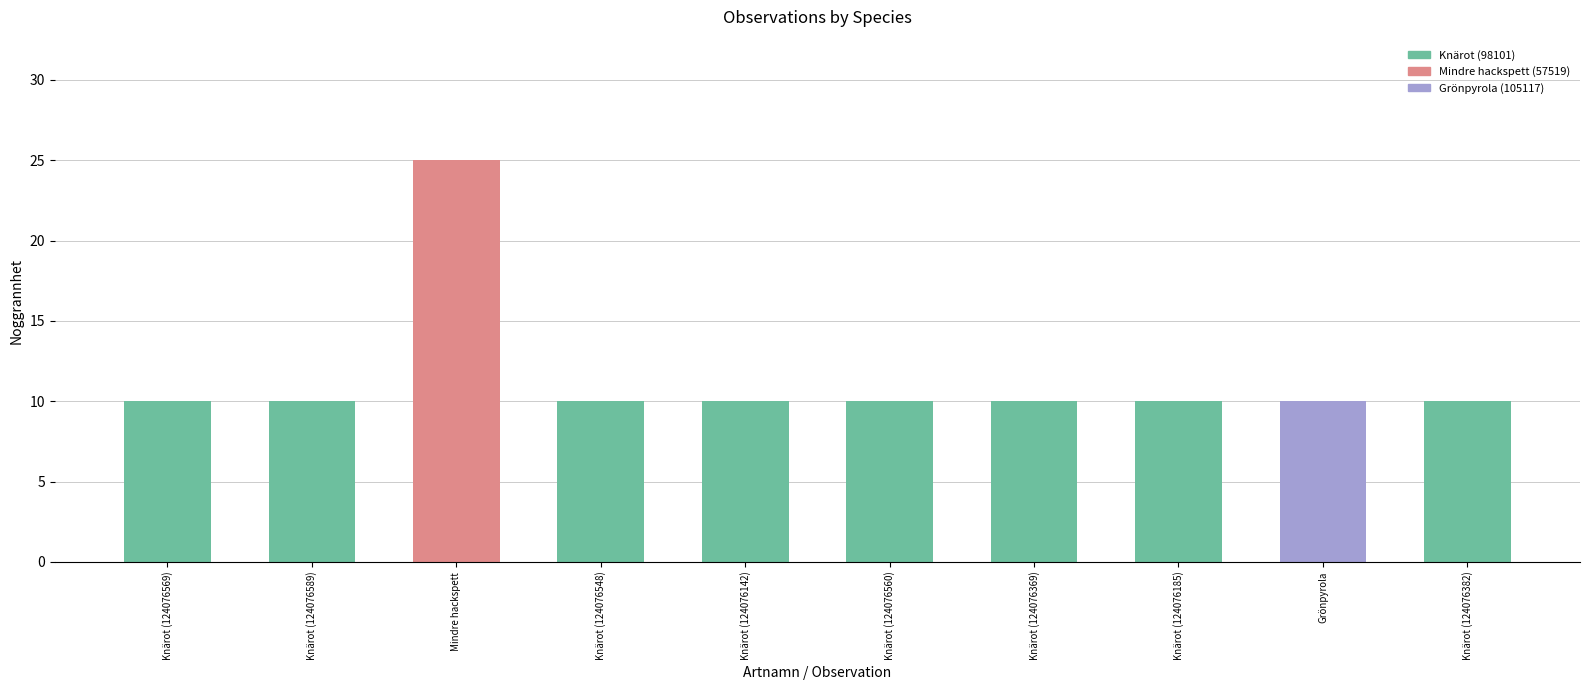

What is the greatest value displayed?

25